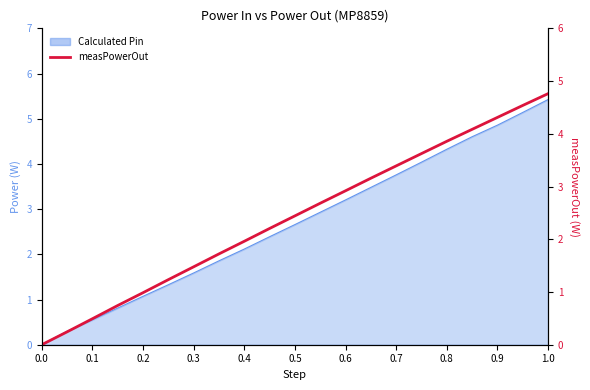

What is the greatest value displayed?

4.8